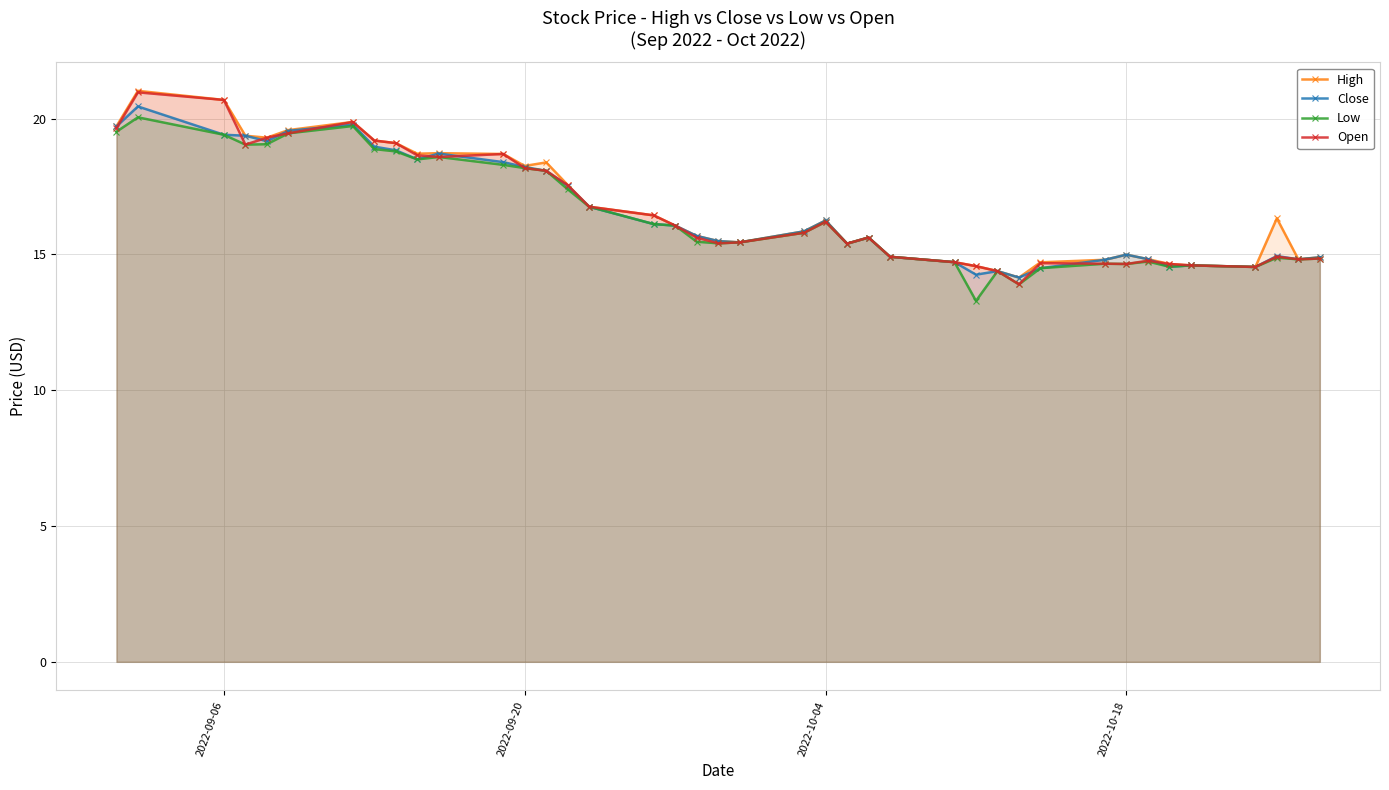

What is the minimum value for Low?

13.3